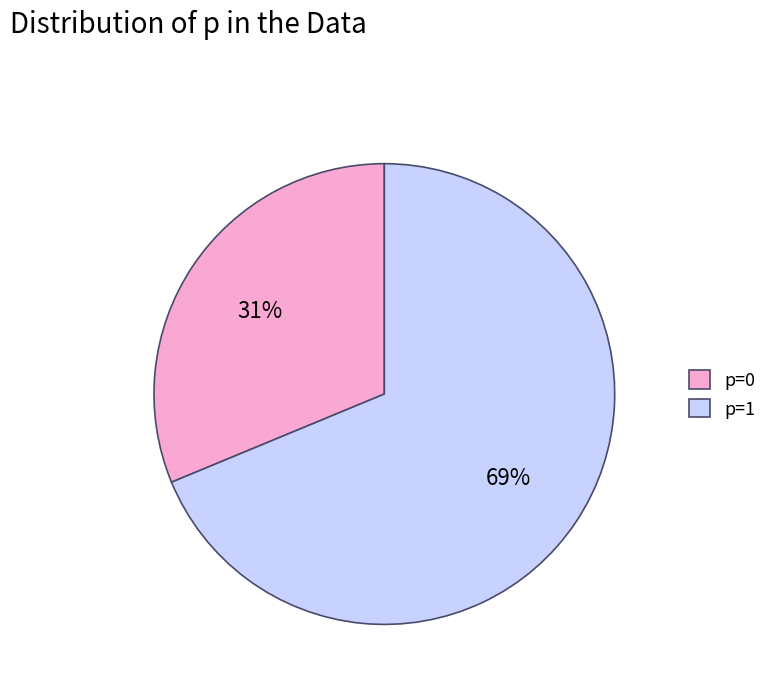

To the nearest percent, what is the average slice percentage?

50%